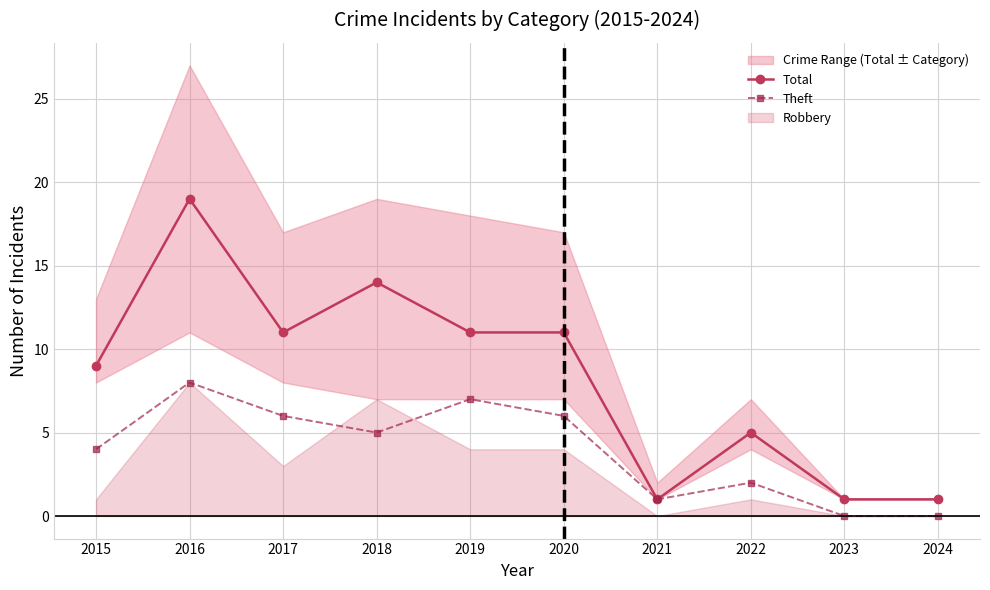

Rank the series at 2024 from highest to lowest value.

Total, Theft